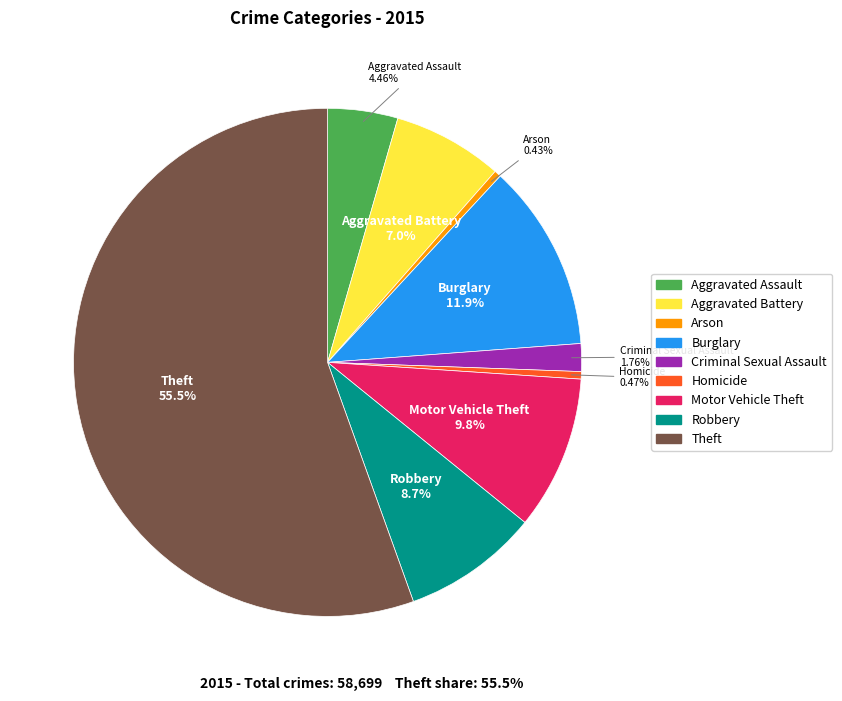

Which slice is the largest?

Theft